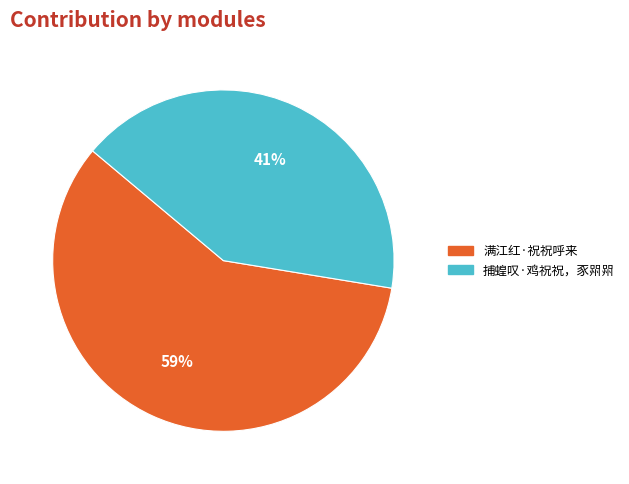

To the nearest percent, what is the combined percentage of 满江红·祝祝呼来 and 捕蝗叹·鸡祝祝，豕喌喌?

100%